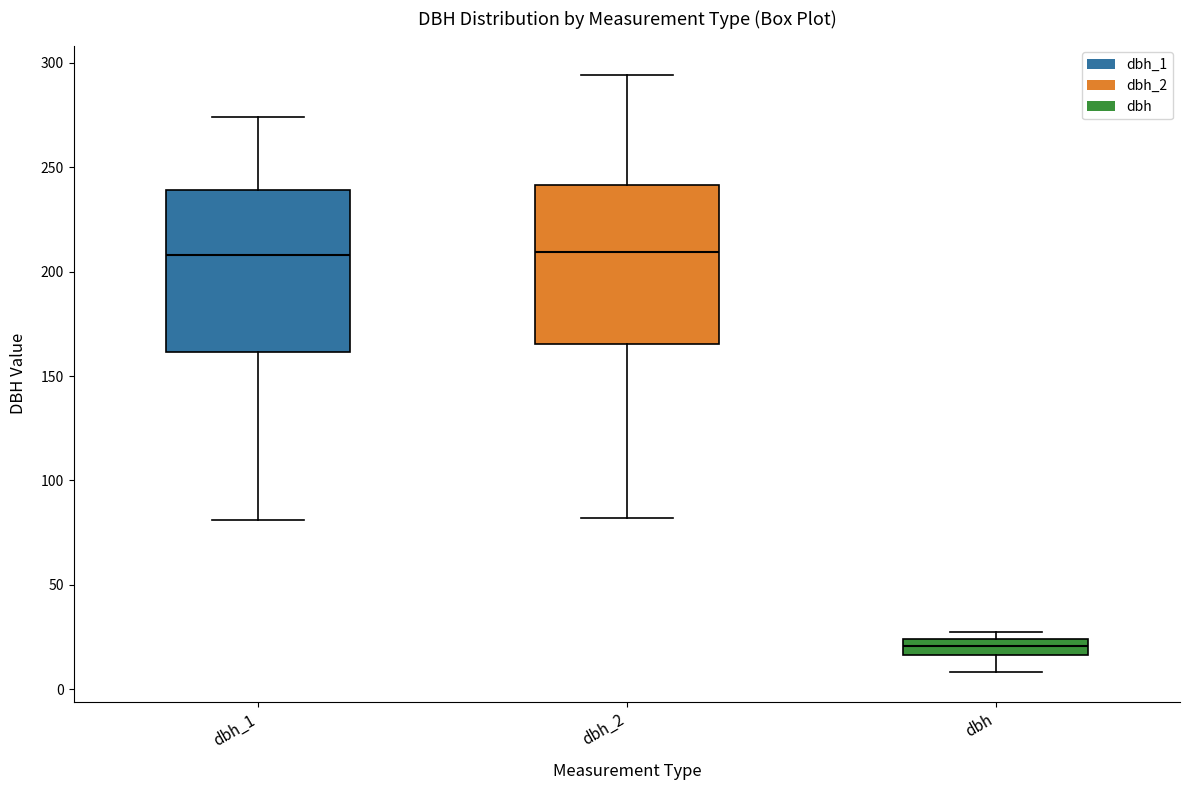

Reading left to right, read every box against the y-axis: the position of its median line, the range the box covers, and the ends of its whiskers. The values are not printed on the chart, so give them approximately, as read against the axis.

dbh_1: median 210, box 160 to 240, whiskers 80 to 275
dbh_2: median 210, box 165 to 240, whiskers 80 to 295
dbh: median 20, box 15 to 25, whiskers 10 to 25 (just above the box's upper edge)